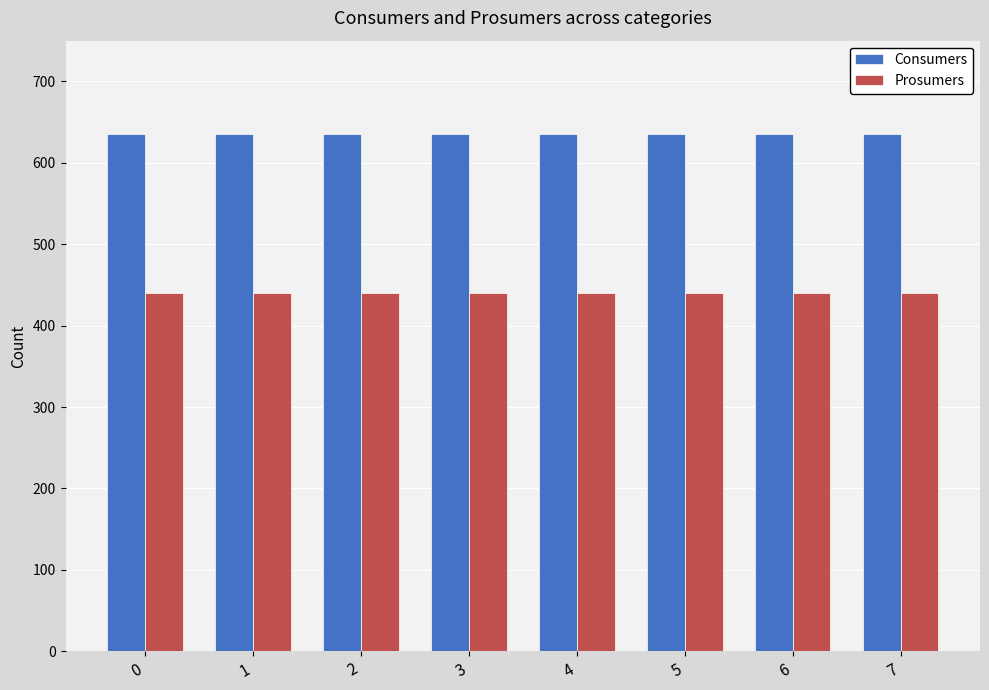

How many bars are there in each group?

2